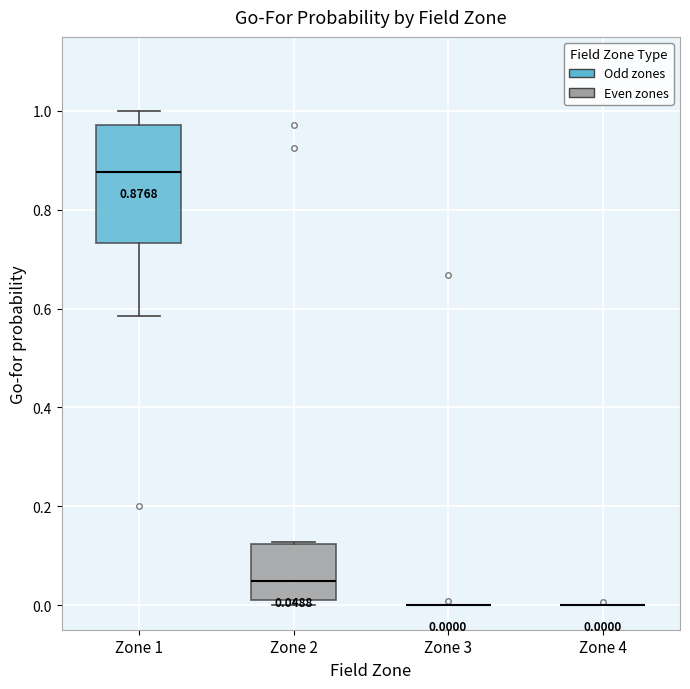

Which box is the tallest, from its lower edge to its upper edge?

Zone 1